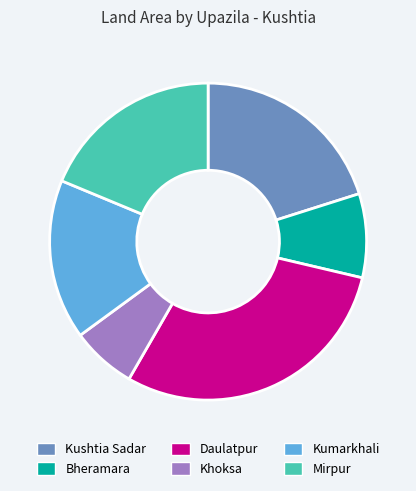

The Kumarkhali slice represents 16% of the pie. True or false?

True